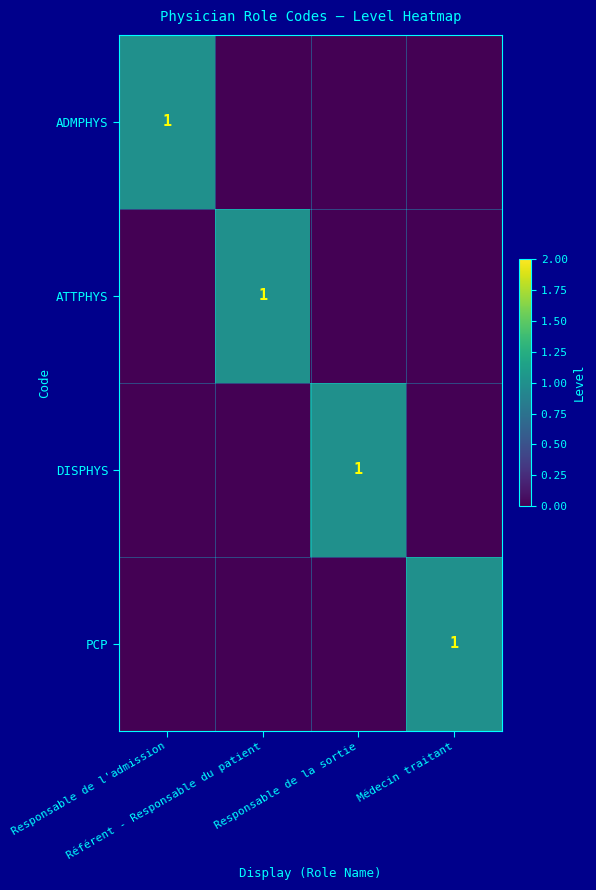

Which series has the largest range (max minus min)?

ADMPHYS